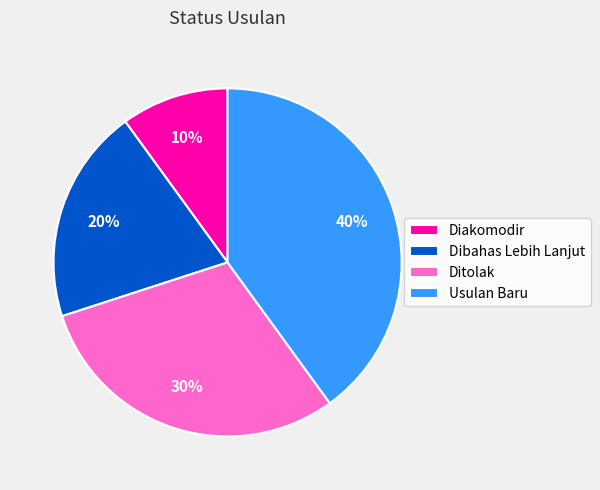

Rank the categories by value from highest to lowest.

Usulan Baru, Ditolak, Dibahas Lebih Lanjut, Diakomodir